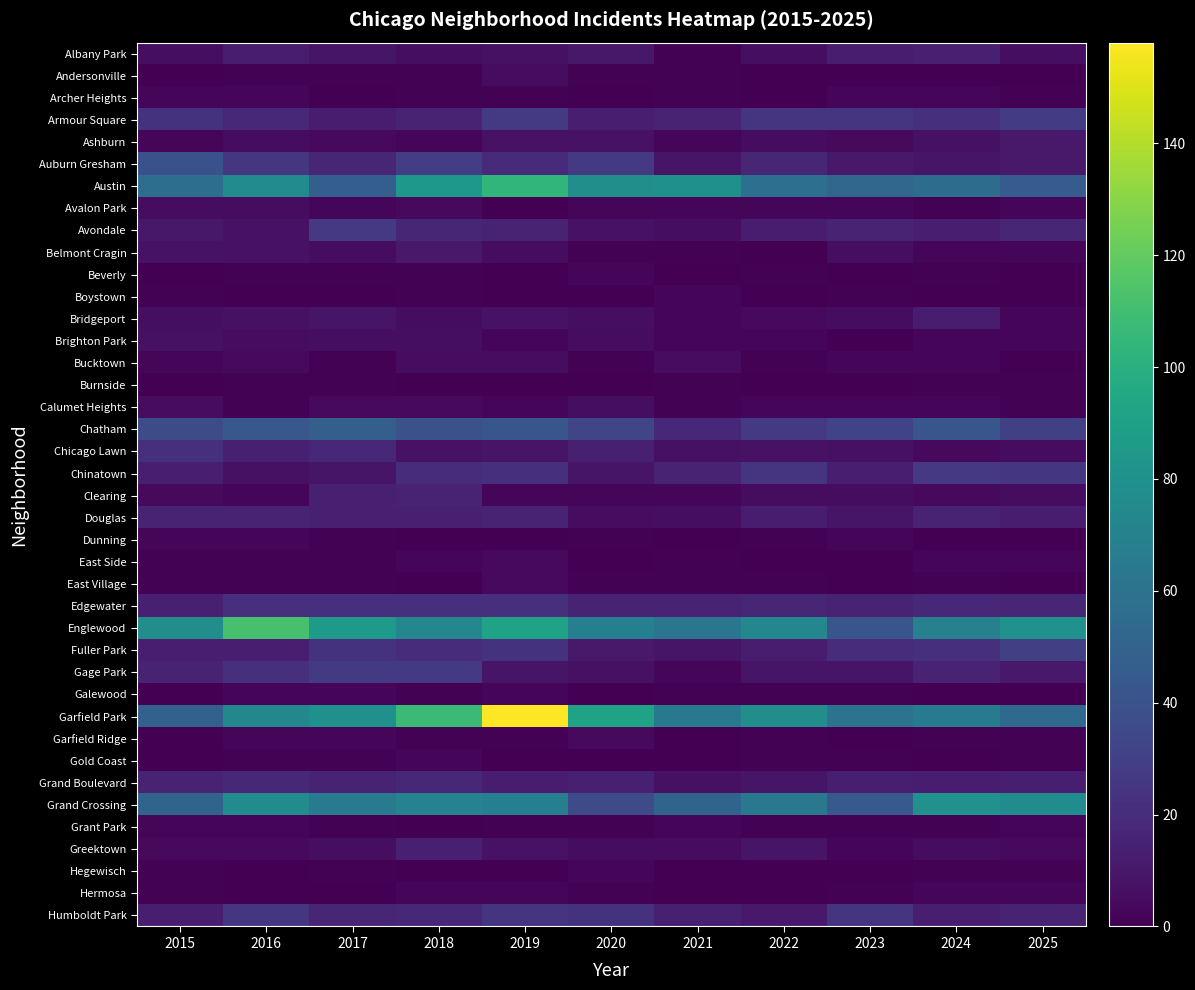

List the series in order of their peak value, lowest first.

Burnside, Beverly, Boystown, Galewood, Hegewisch, Archer Heights, Dunning, Gold Coast, Grant Park, Hermosa, East Side, East Village, Garfield Ridge, Andersonville, Avalon Park, Bucktown, Calumet Heights, Brighton Park, Ashburn, Belmont Cragin, Bridgeport, Albany Park, Greektown, Clearing, Douglas, Grand Boulevard, Chicago Lawn, Edgewater, Humboldt Park, Avondale, Chinatown, Gage Park, Armour Square, Fuller Park, Auburn Gresham, Chatham, Grand Crossing, Austin, Englewood, Garfield Park